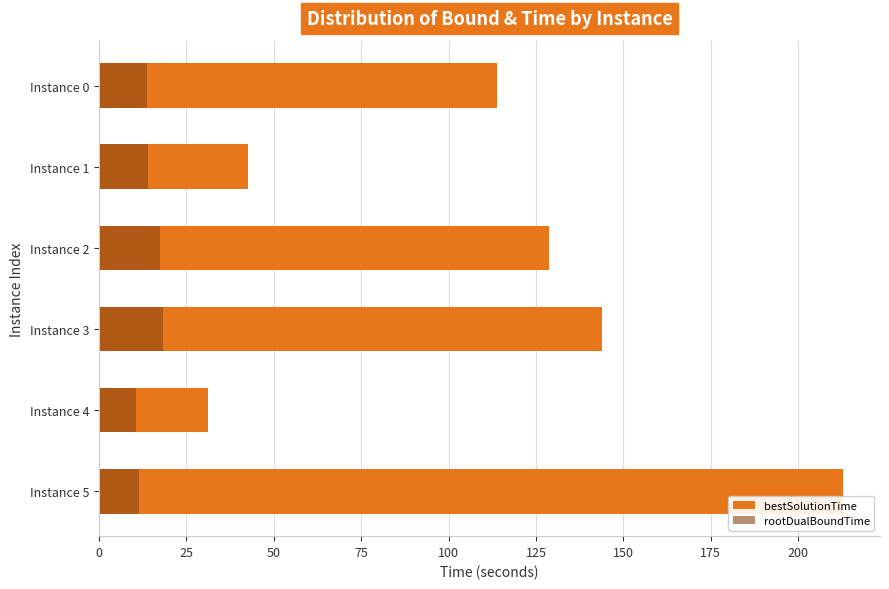

Which has a higher value, Instance 3 or Instance 0?

Instance 3